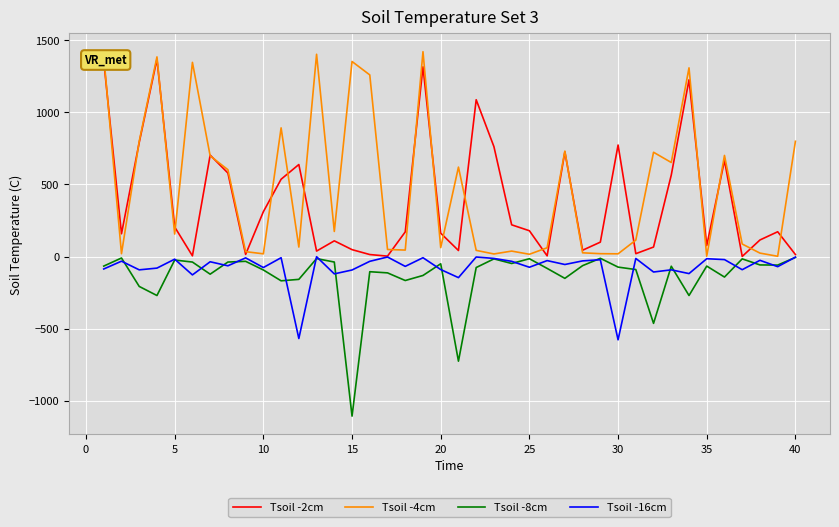

Which series has the largest range (max minus min)?

Tsoil -4cm